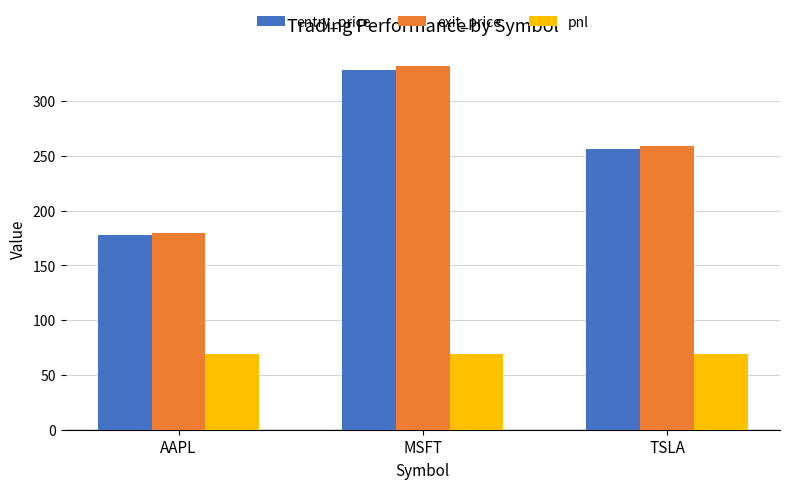

What is the difference between the maximum and minimum values in the exit_price series?

151.9